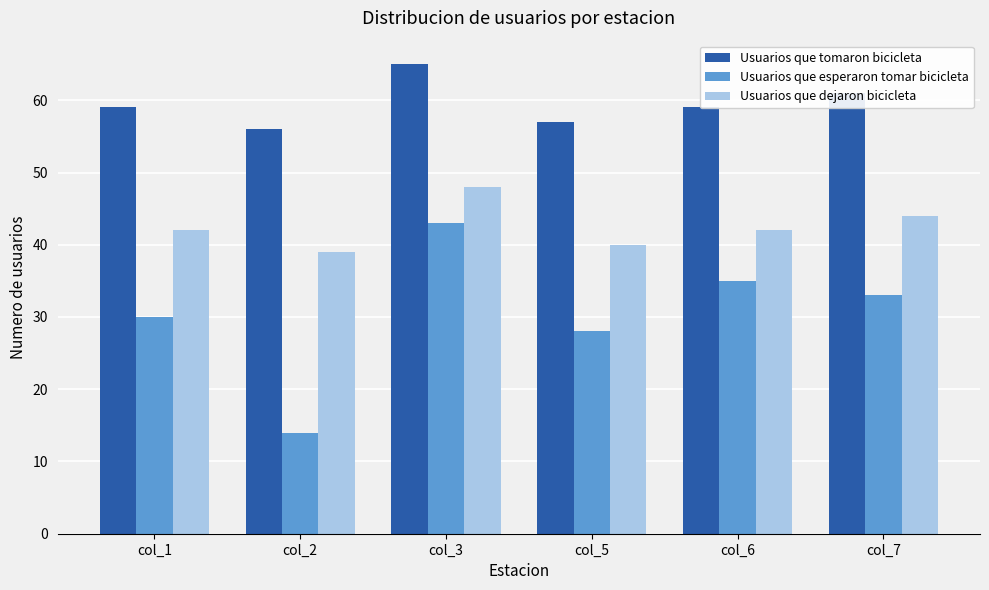

What value does the Usuarios que esperaron tomar bicicleta series have at col_5, to the nearest 10?

30